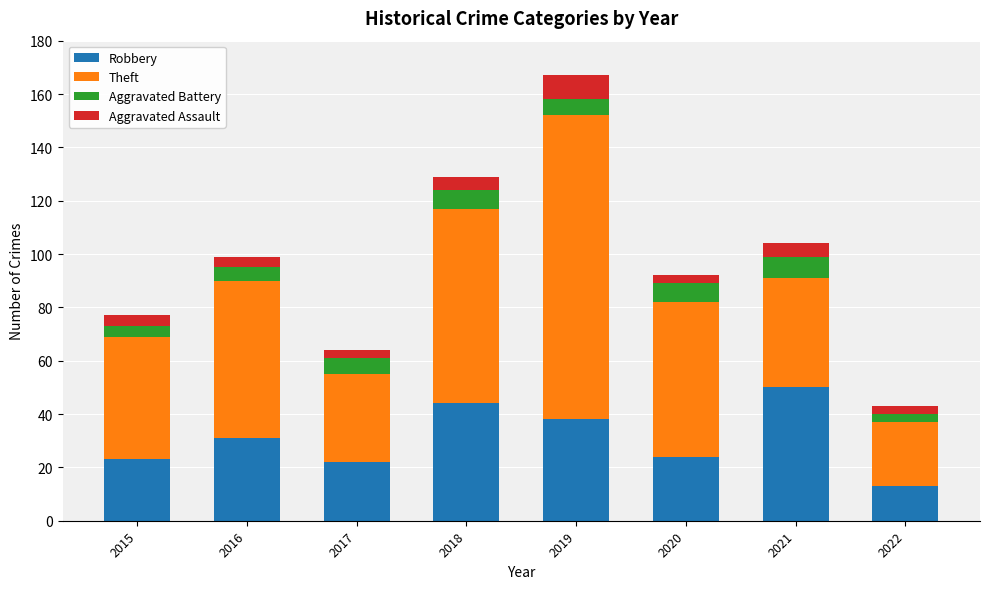

At which category is the sum across all series the highest?

2019